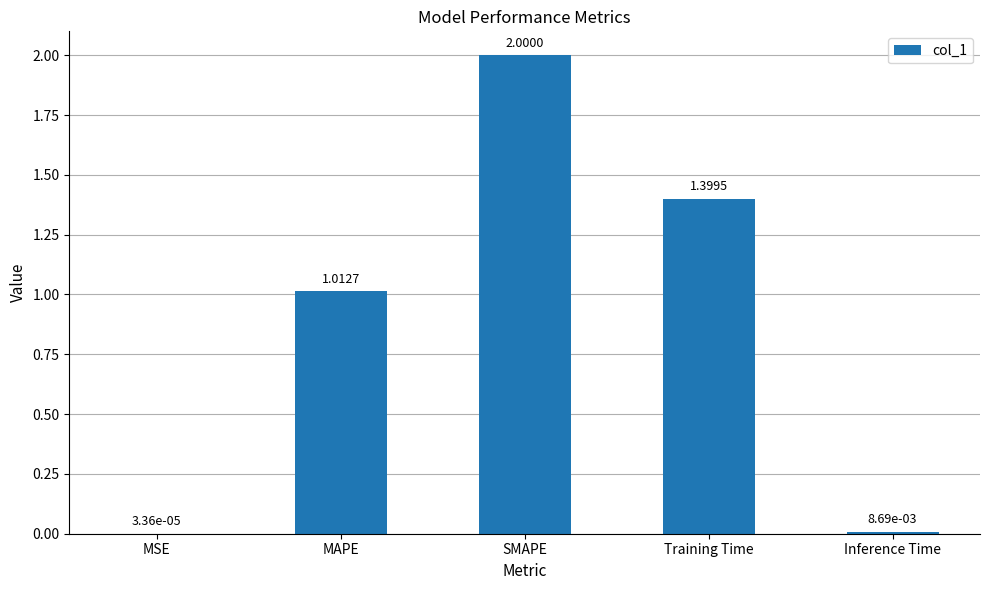

Are the bars horizontal?

No